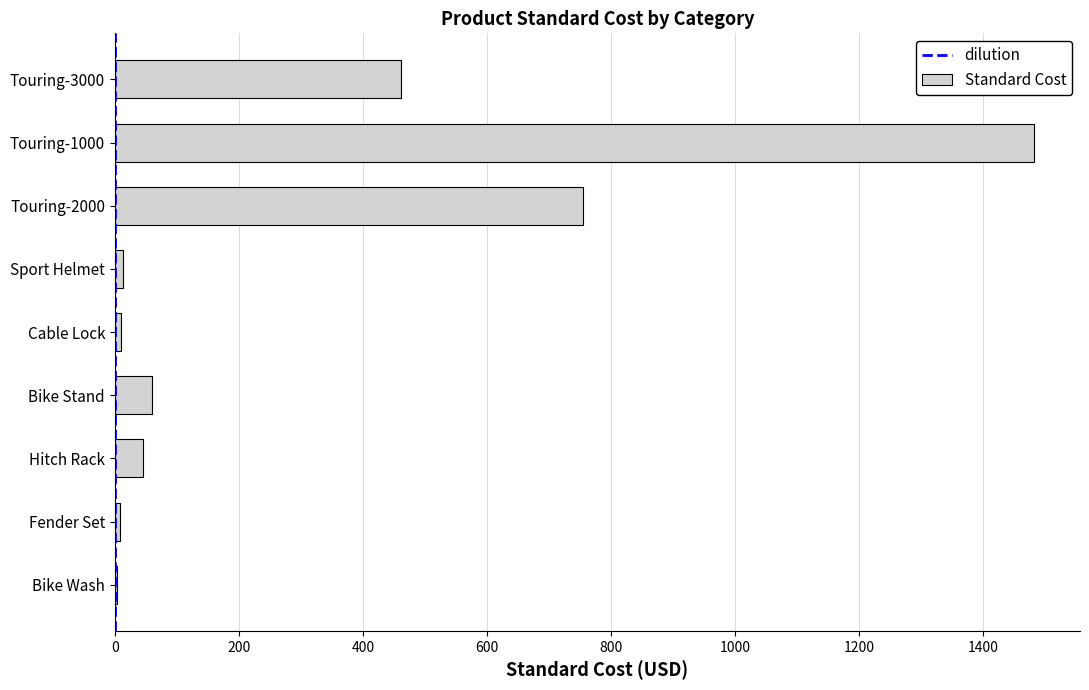

The chart shows a value of 1481.9 at Touring-1000. True or false?

True